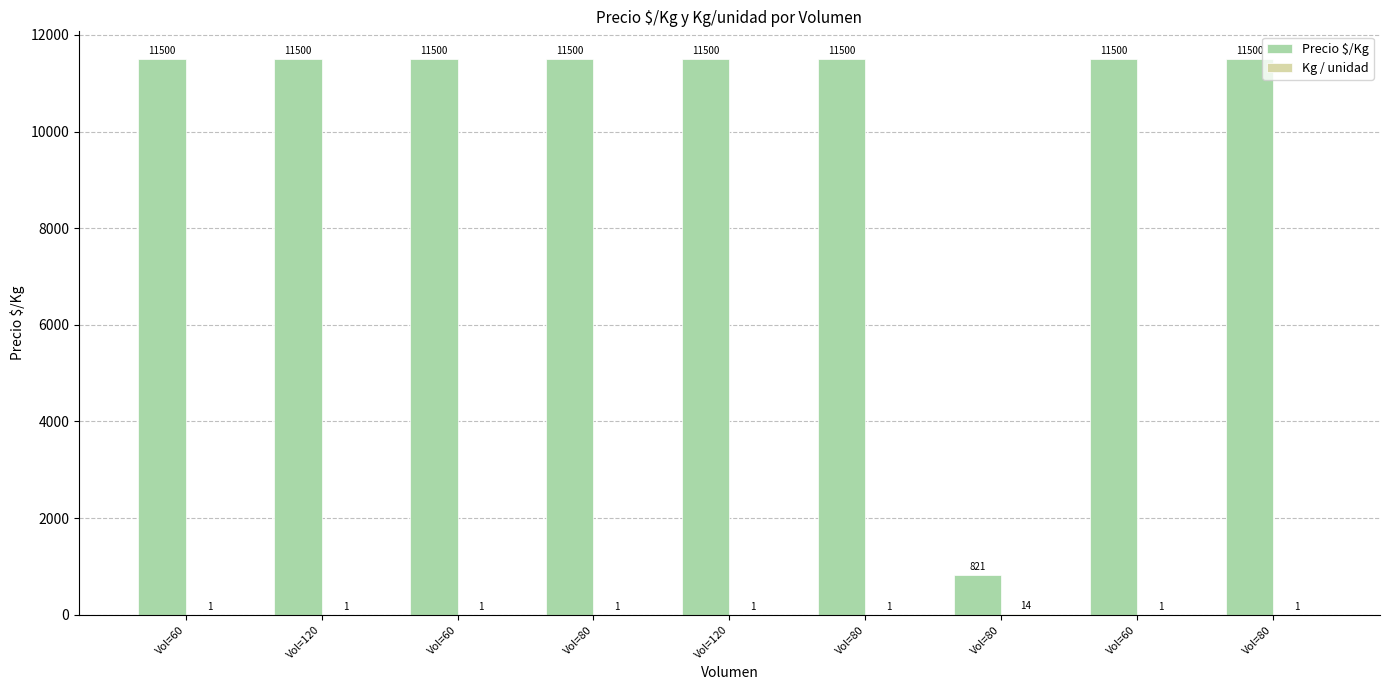

Which category has the highest value across all series?

Vol=60